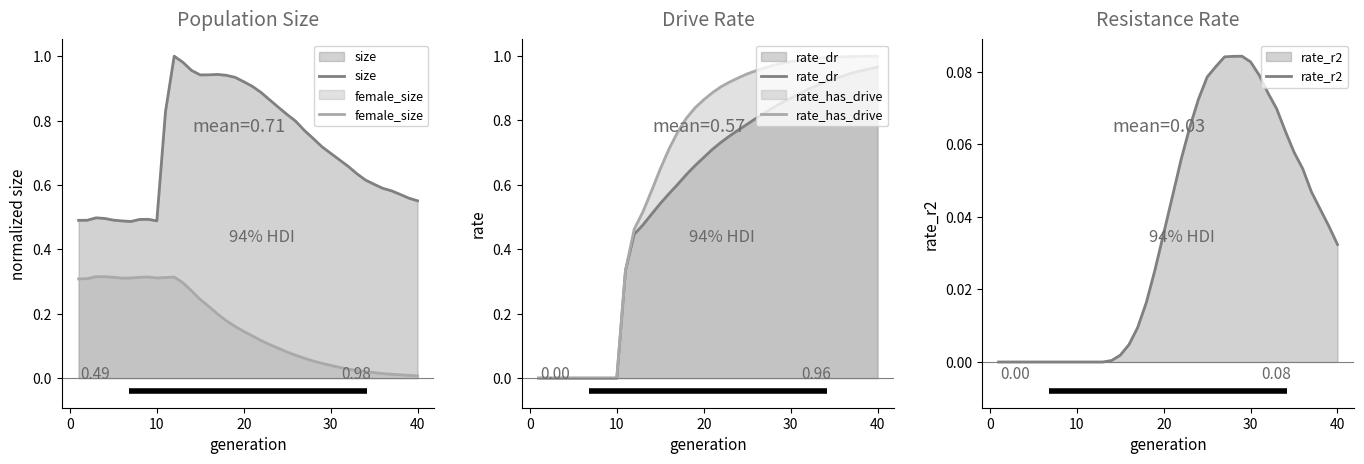

True or false: size and female_size intersect in this chart.

False